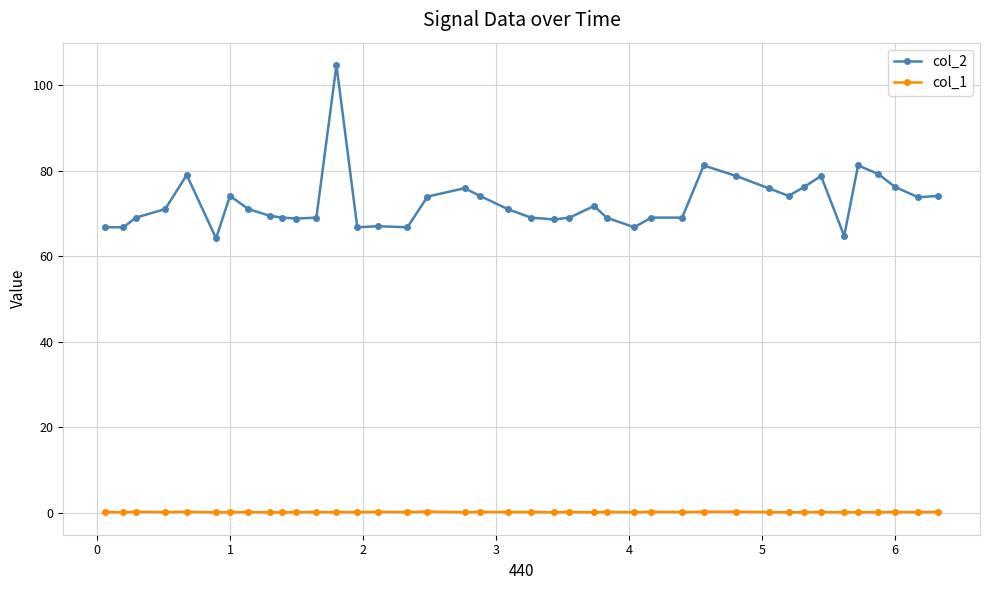

True or false: col_2 and col_1 intersect in this chart.

False